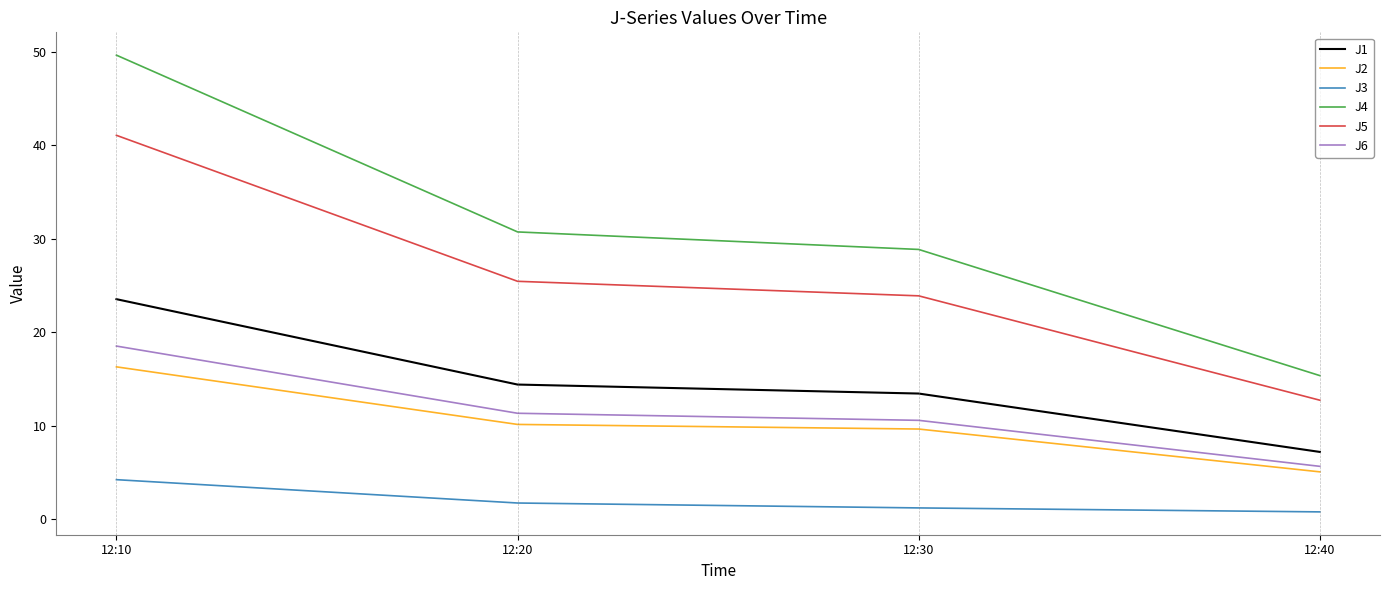

Which series changed the most between 12:10 and 12:30?

J4